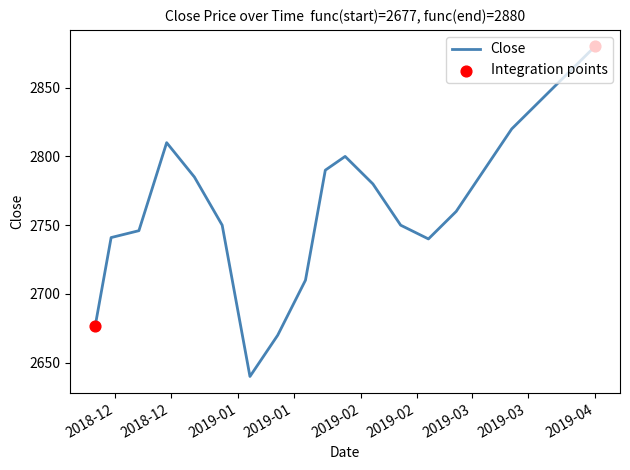

What is the greatest value displayed?

2880